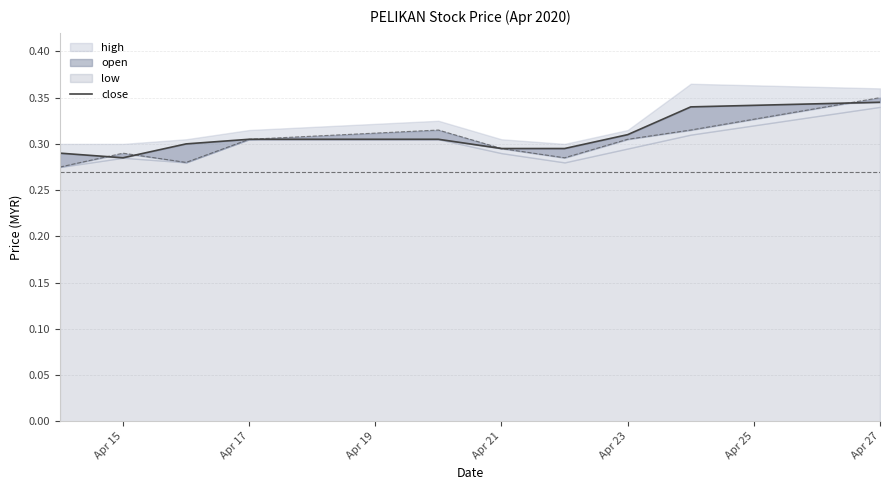

Does the chart have visible grid lines?

Yes